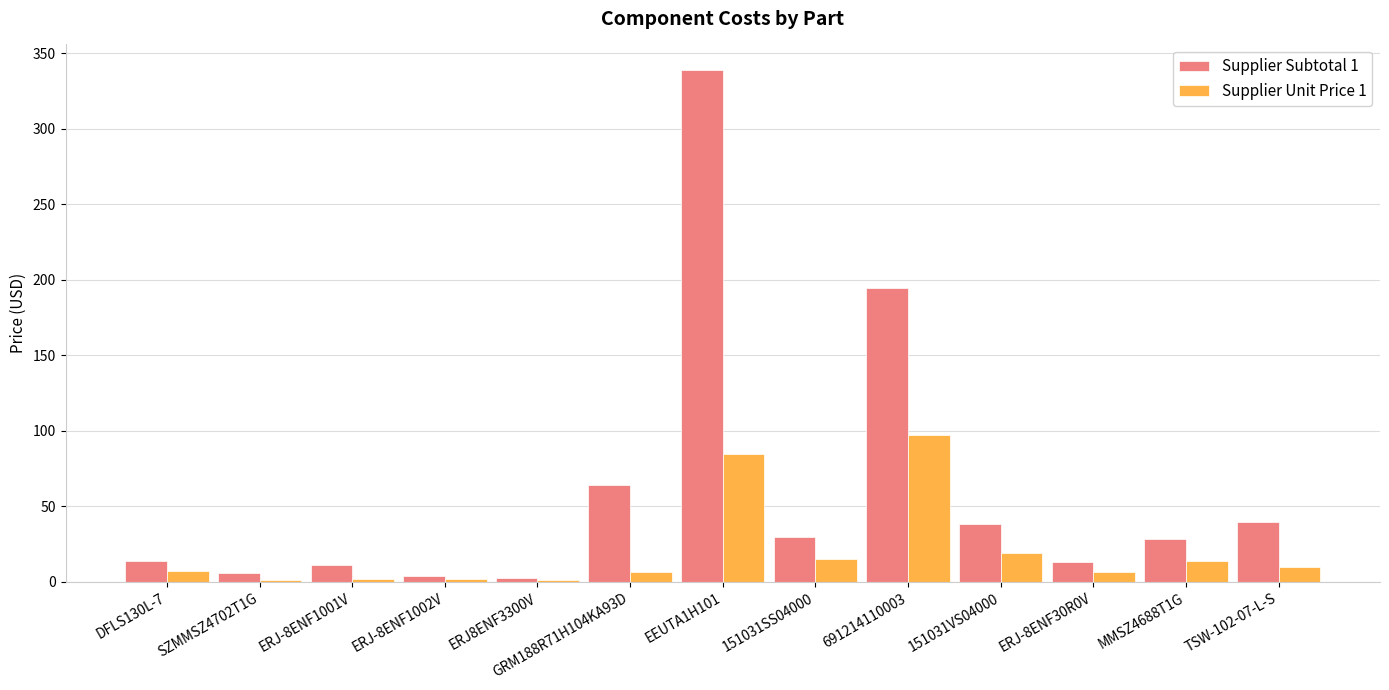

Which series has the largest total across all categories?

Supplier Subtotal 1